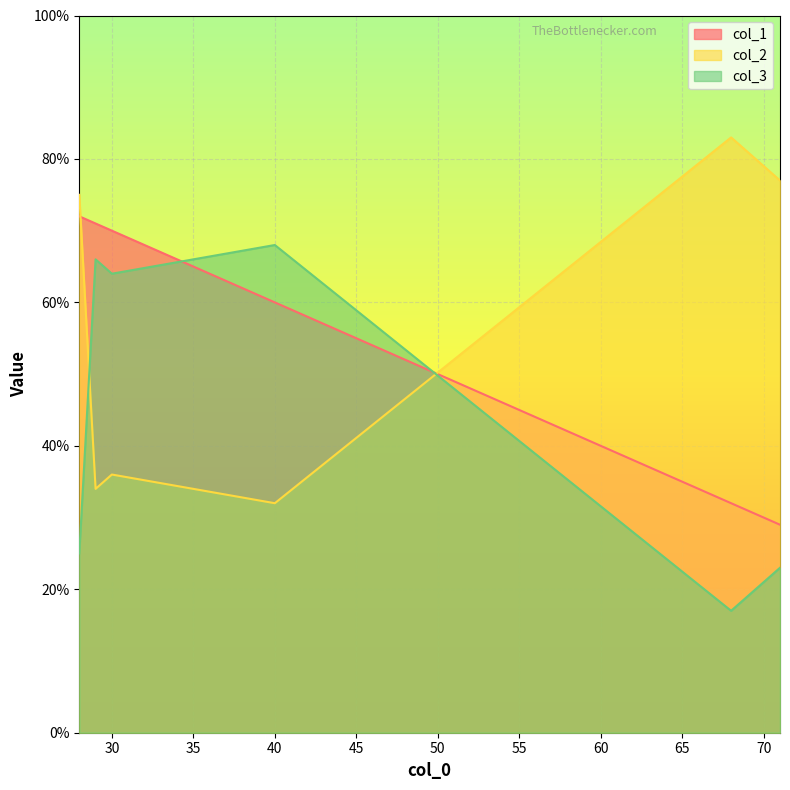

What is the difference between the maximum and minimum values in the col_1 series?

43